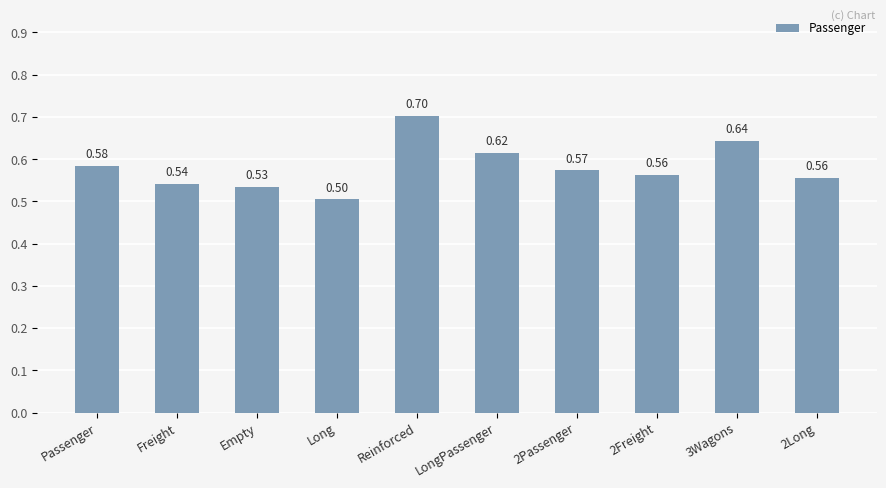

Which label corresponds to the largest value in the chart?

Reinforced